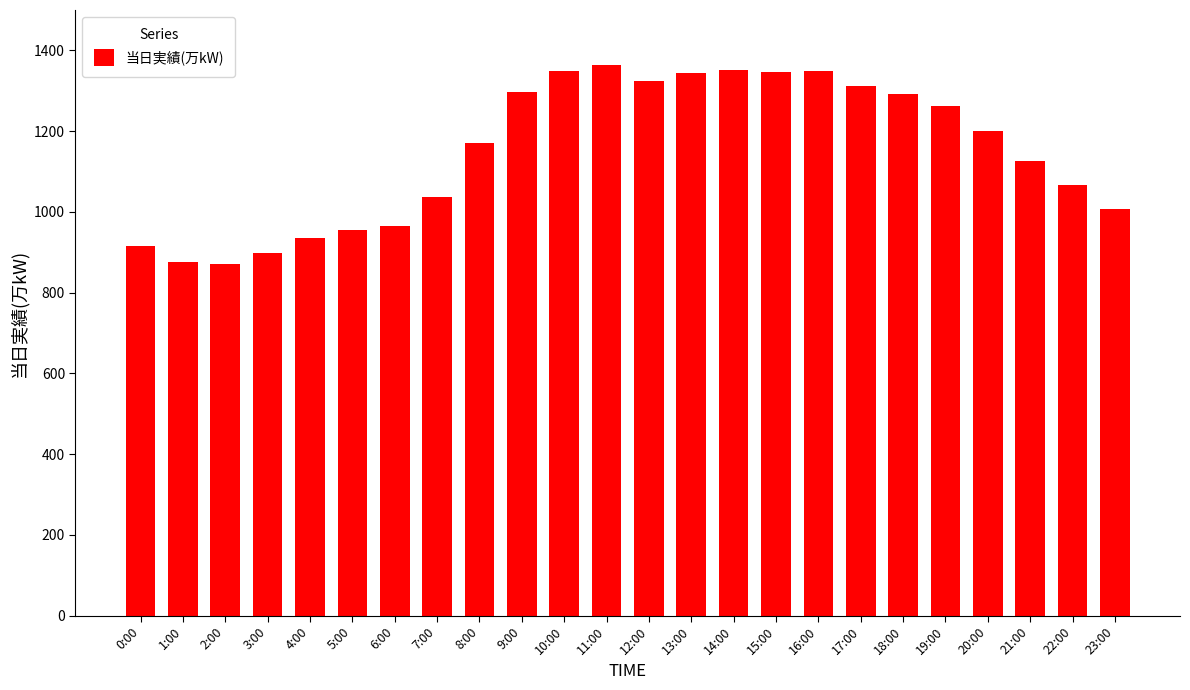

What is the label of the 5th bar from the right?

19:00